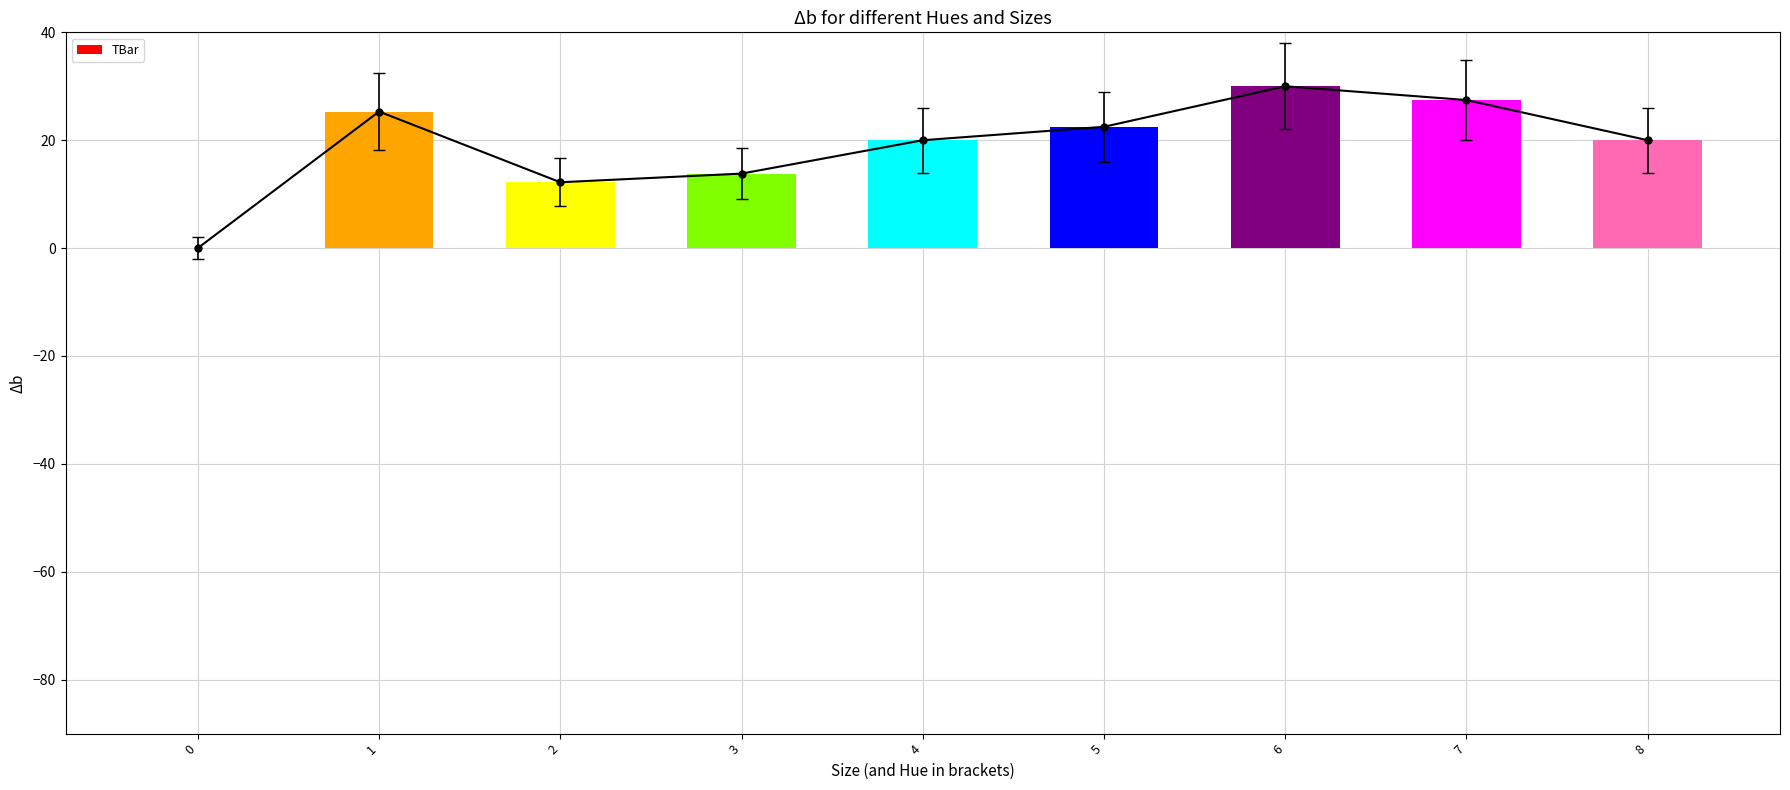

True or false: the data shows 12.2 at 2.

True